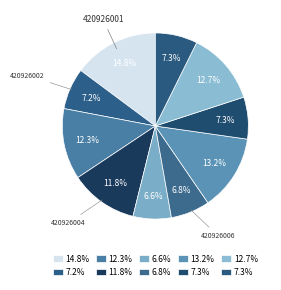

How many slices are in this pie chart?

10